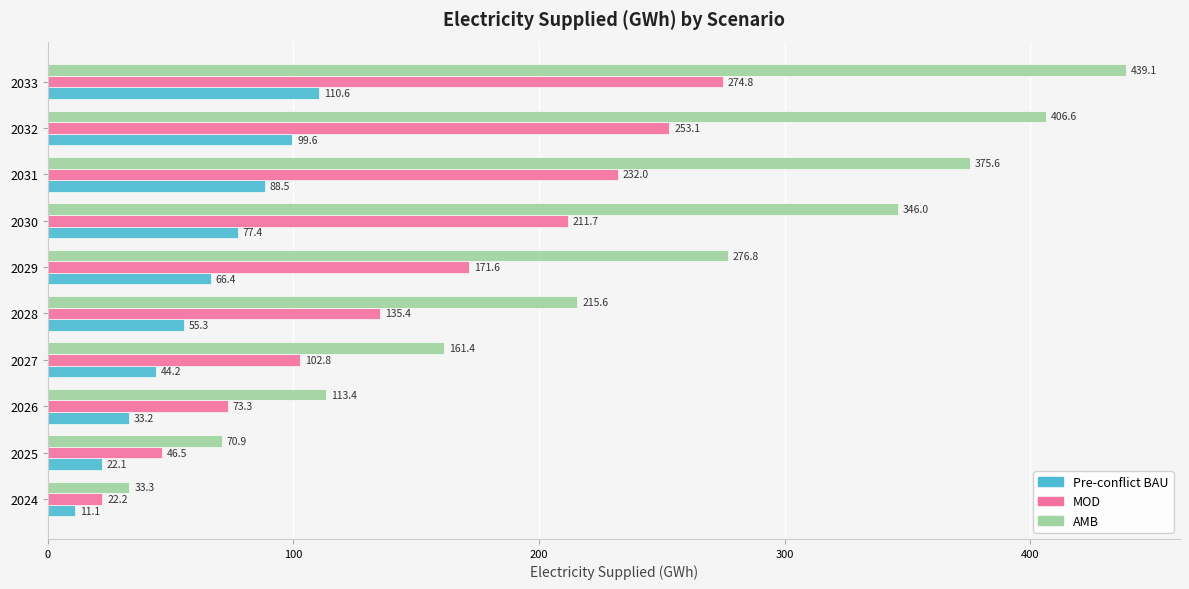

Which series has the widest spread of values?

AMB